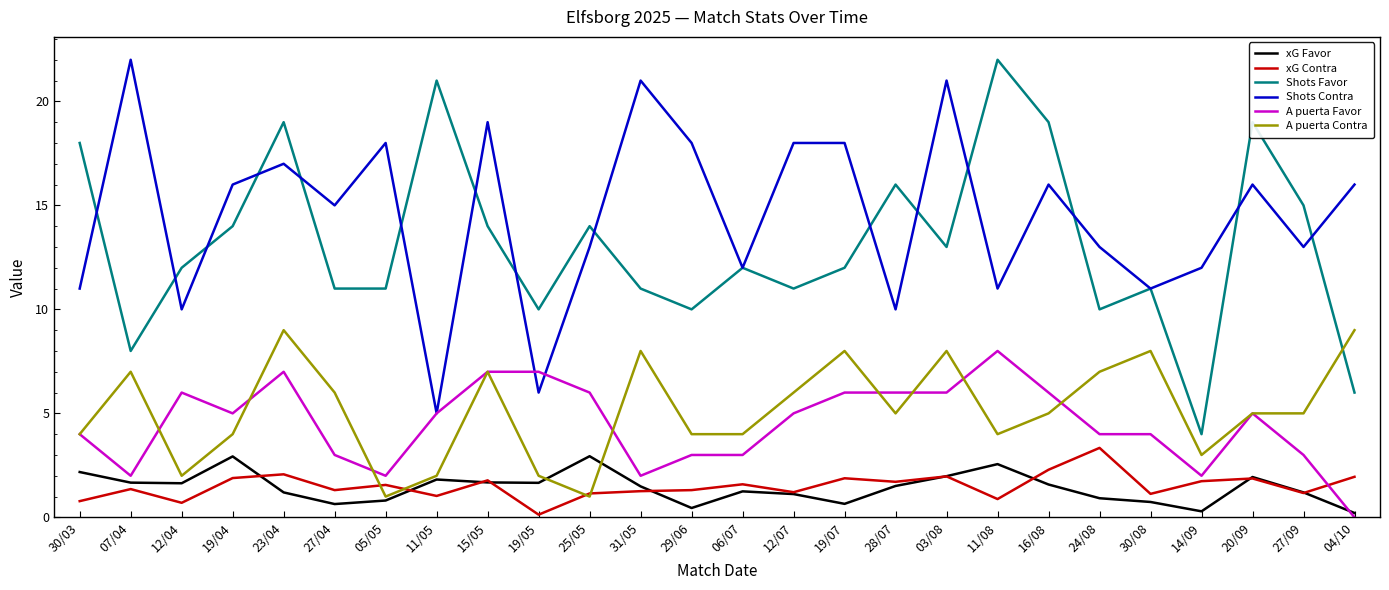

Which series has the largest range (max minus min)?

Shots Favor